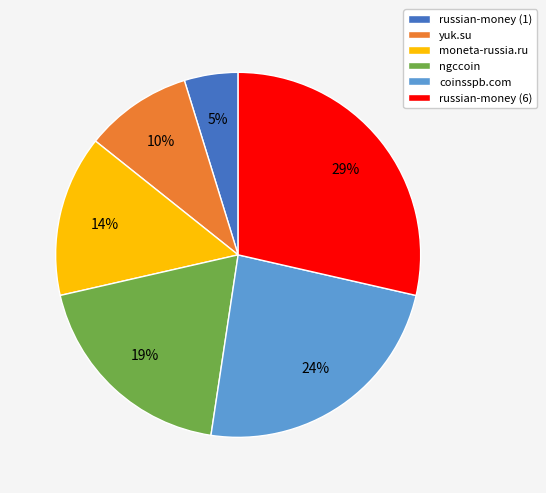

To the nearest percent, what is the difference between the russian-money (1) and coinsspb.com slice percentages?

19%